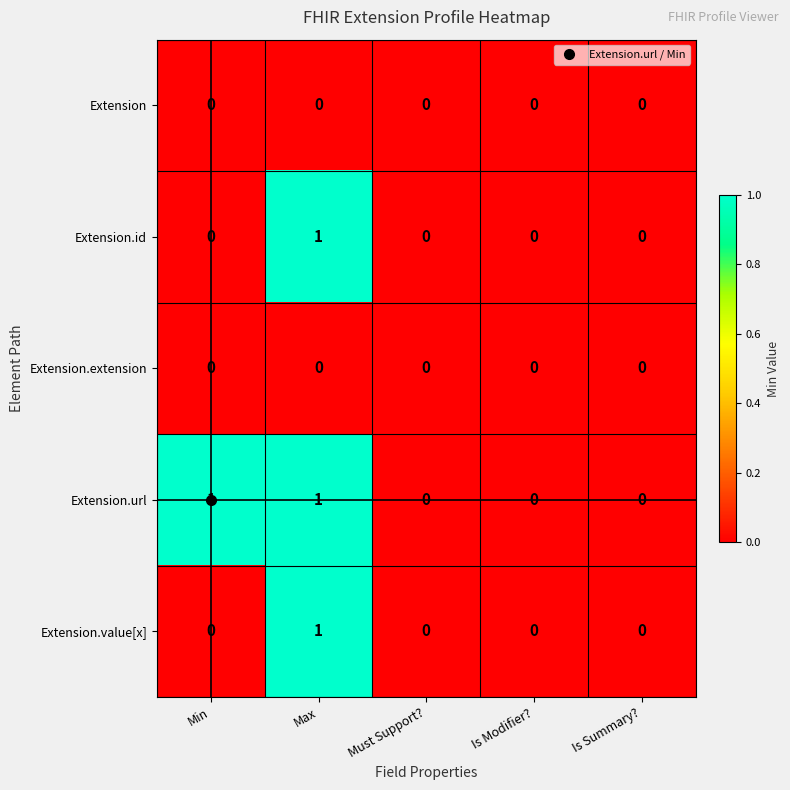

True or false: Extension.url has a value of 0 at Must Support?.

True